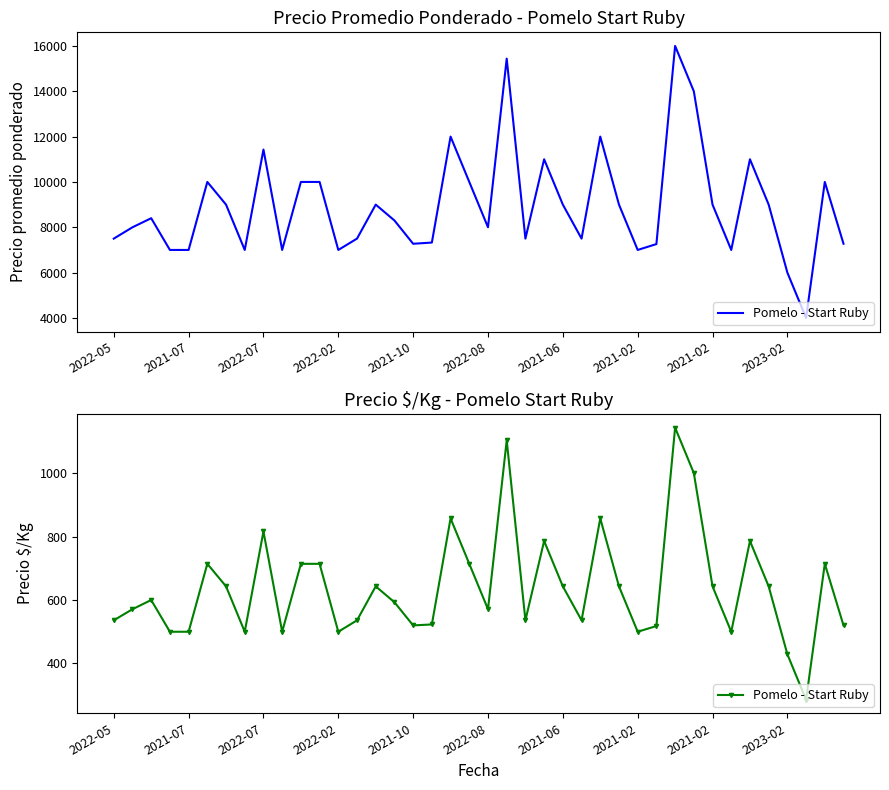

What is the maximum value shown in the chart?

1143